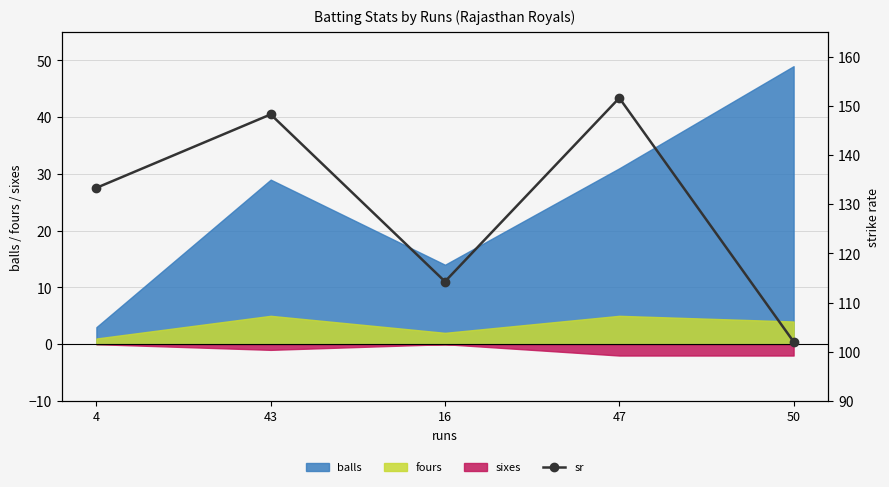

What is the difference between the maximum and minimum values?

49.6